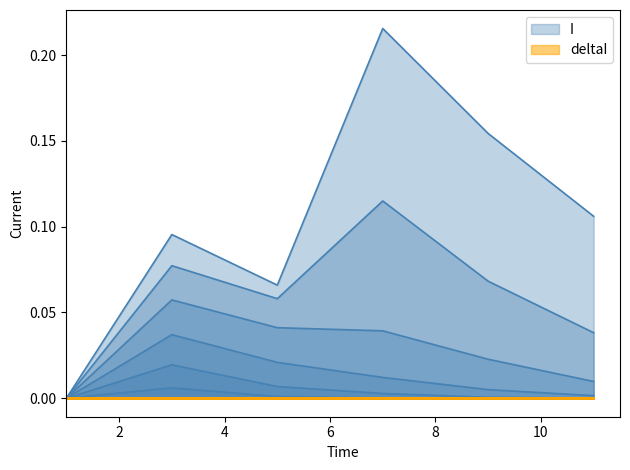

Does the chart have visible grid lines?

No